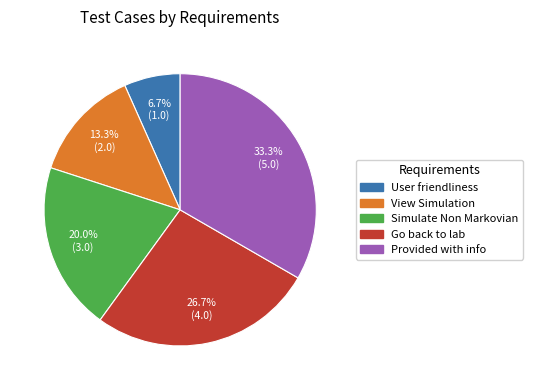

Does any single category account for the majority?

No